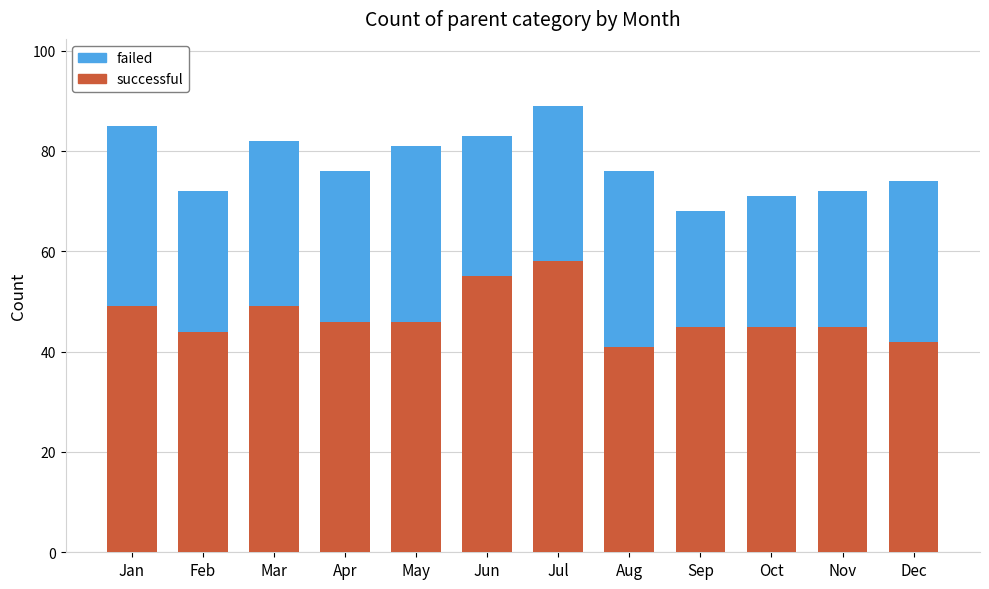

True or false: successful has a value of 41 at Aug.

True